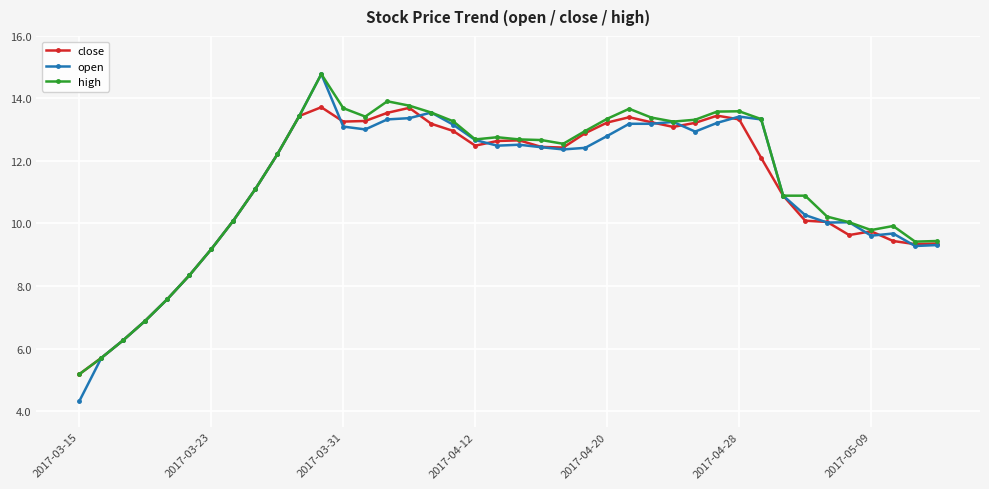

What is the smallest value displayed?

4.3